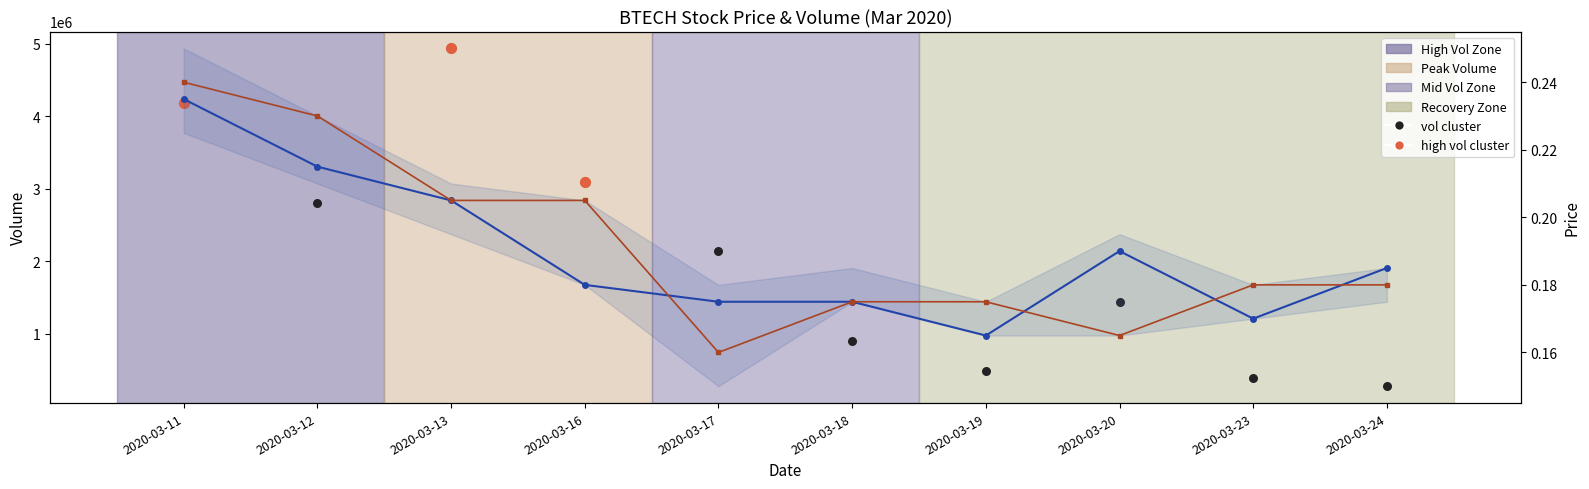

At how many categories does at least one series exceed 1522125?

5